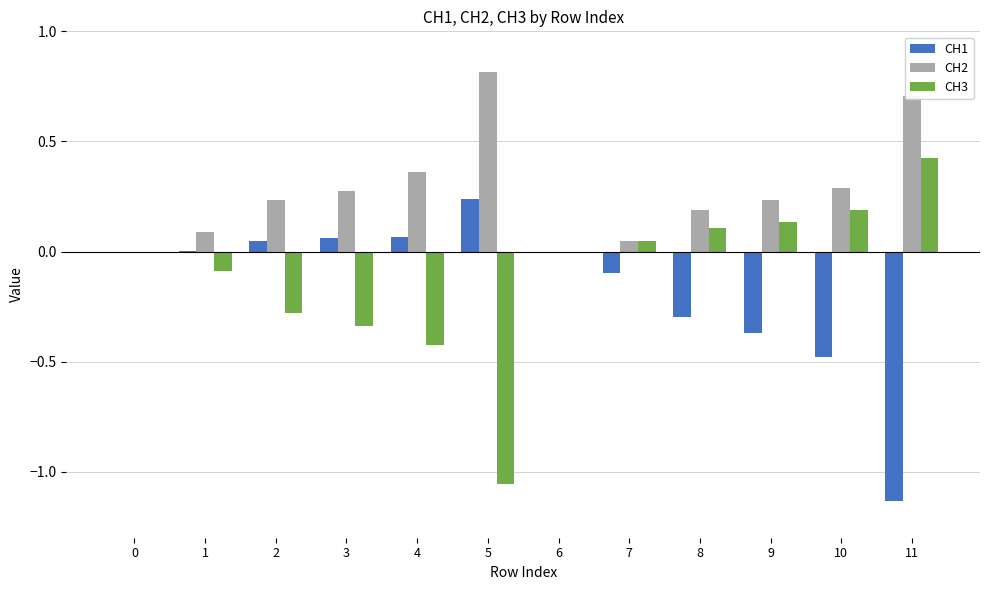

What is the sum of all CH3 values?

-1.3